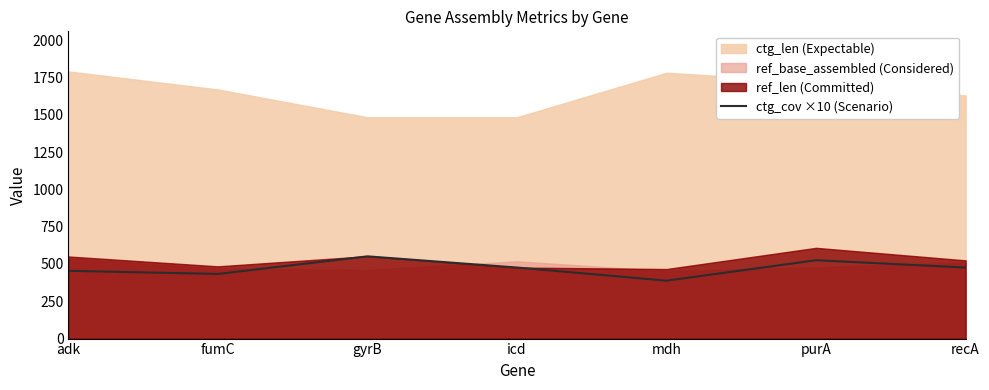

Where is the first local maximum?

gyrB